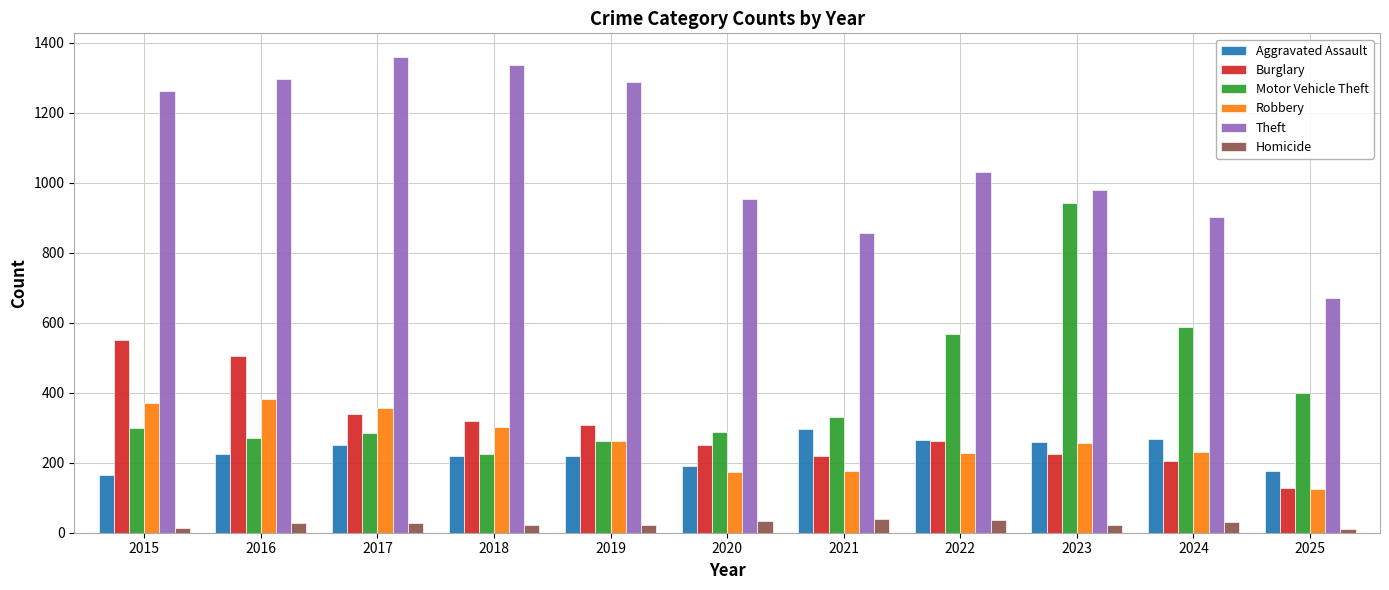

At which category does the chart reach its peak across all series?

2017